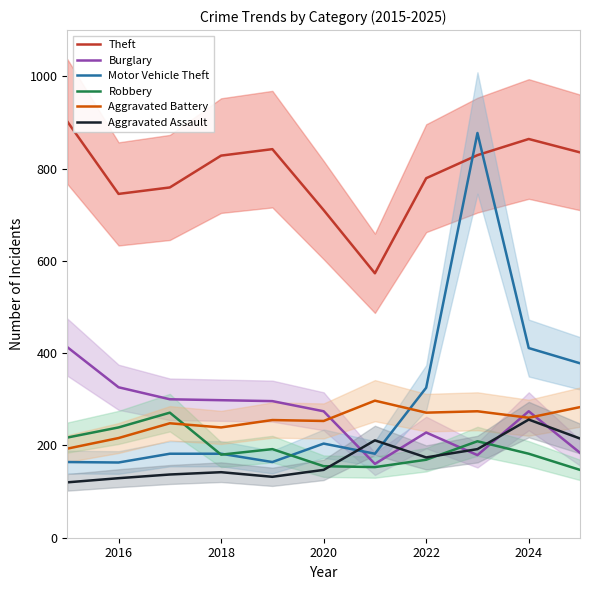

Rank the series by their maximum value, from highest to lowest.

Theft, Motor Vehicle Theft, Burglary, Aggravated Battery, Robbery, Aggravated Assault